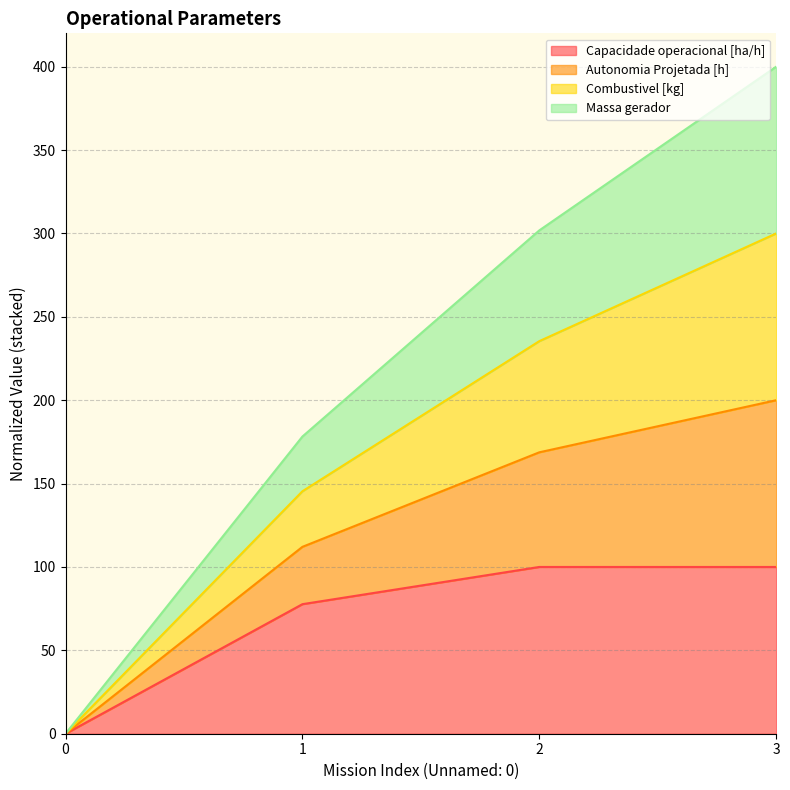

At which category is the sum across all series the highest?

3